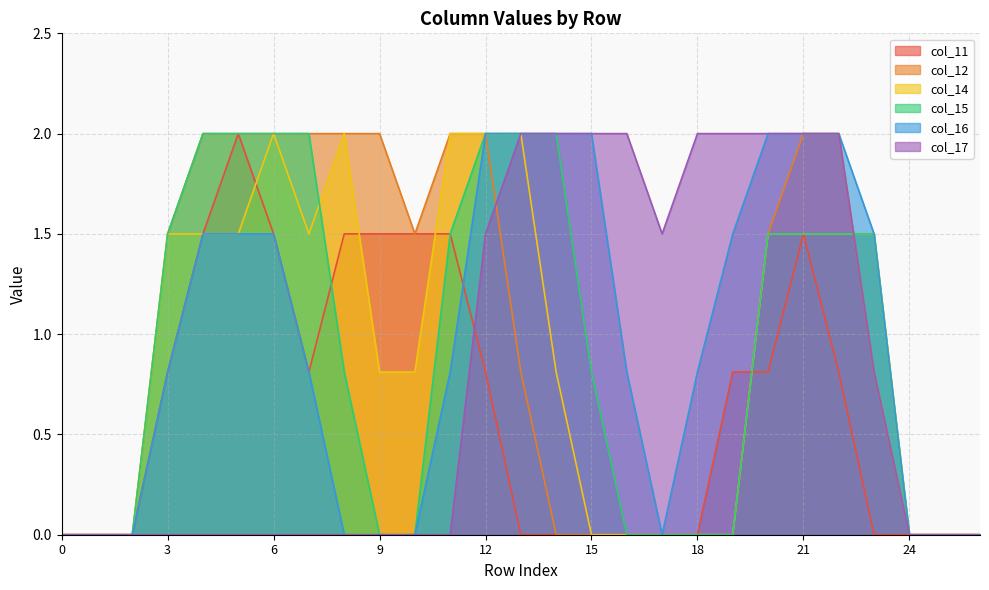

Which series has the widest spread of values?

col_11